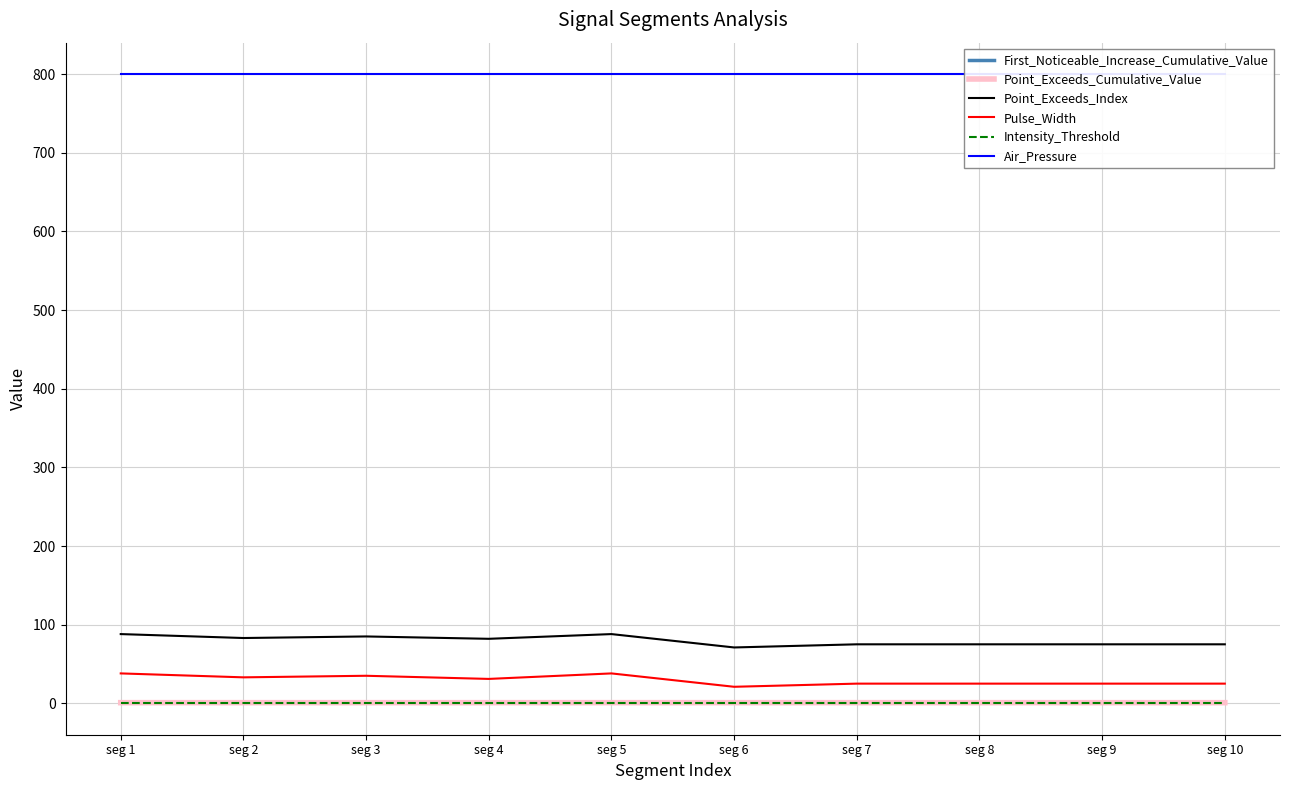

Reading left to right, transcribe all the data shown in this chart.

First_Noticeable_Increase_Cumulative_Value: 0.1	0.1	0.0	0.2	0.0	0.1	0.2	0.1	0.1	0.1
Point_Exceeds_Cumulative_Value: 0.8	0.8	0.8	0.8	0.8	0.8	0.8	0.8	0.8	0.8
Point_Exceeds_Index: 88.0	83.0	85.0	82.0	88.0	71.0	75.0	75.0	75.0	75.0
Pulse_Width: 38.0	33.0	35.0	31.0	38.0	21.0	25.0	25.0	25.0	25.0
Intensity_Threshold: 0.8	0.8	0.8	0.8	0.8	0.8	0.8	0.8	0.8	0.8
Air_Pressure: 800.0	800.0	800.0	800.0	800.0	800.0	800.0	800.0	800.0	800.0